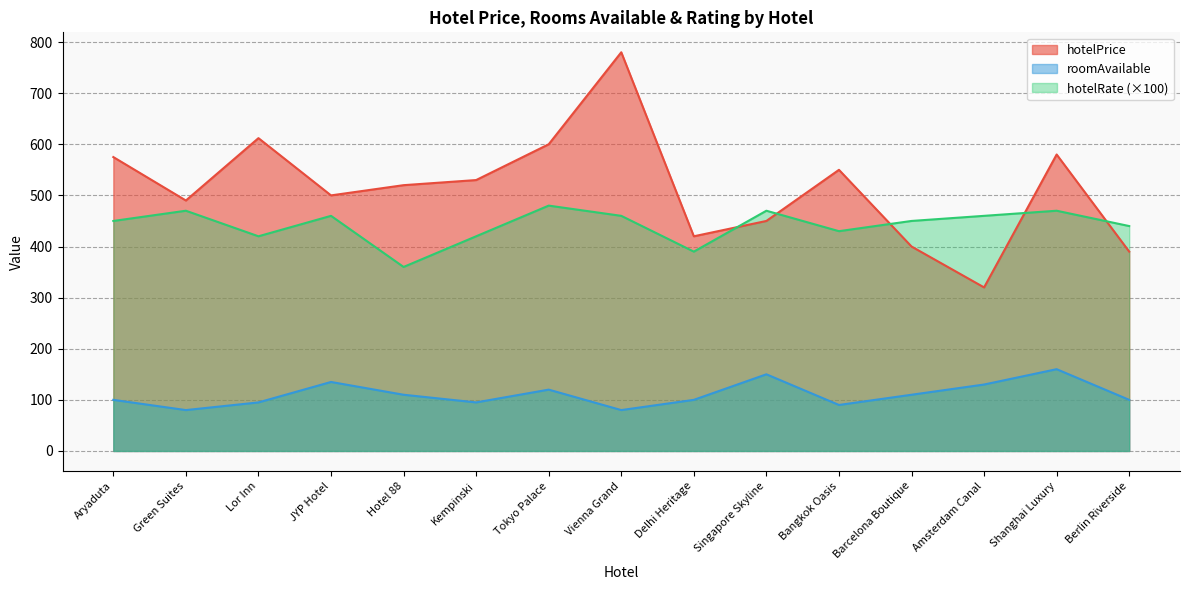

Is it true that hotelPrice equals 600.0 at Tokyo Palace?

True